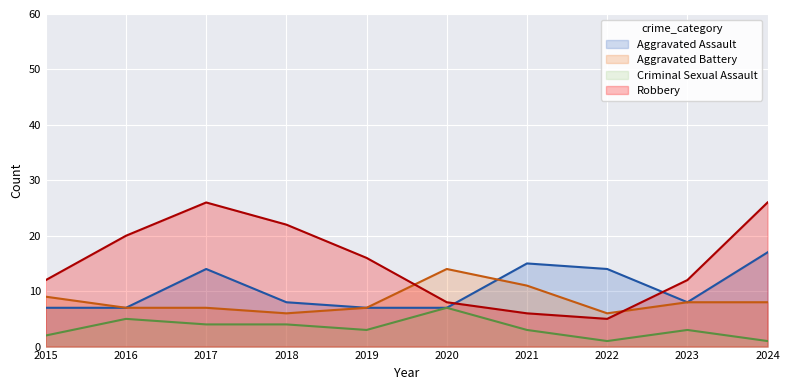

Between which two adjacent categories do Aggravated Assault and Aggravated Battery first intersect?

2020 and 2021